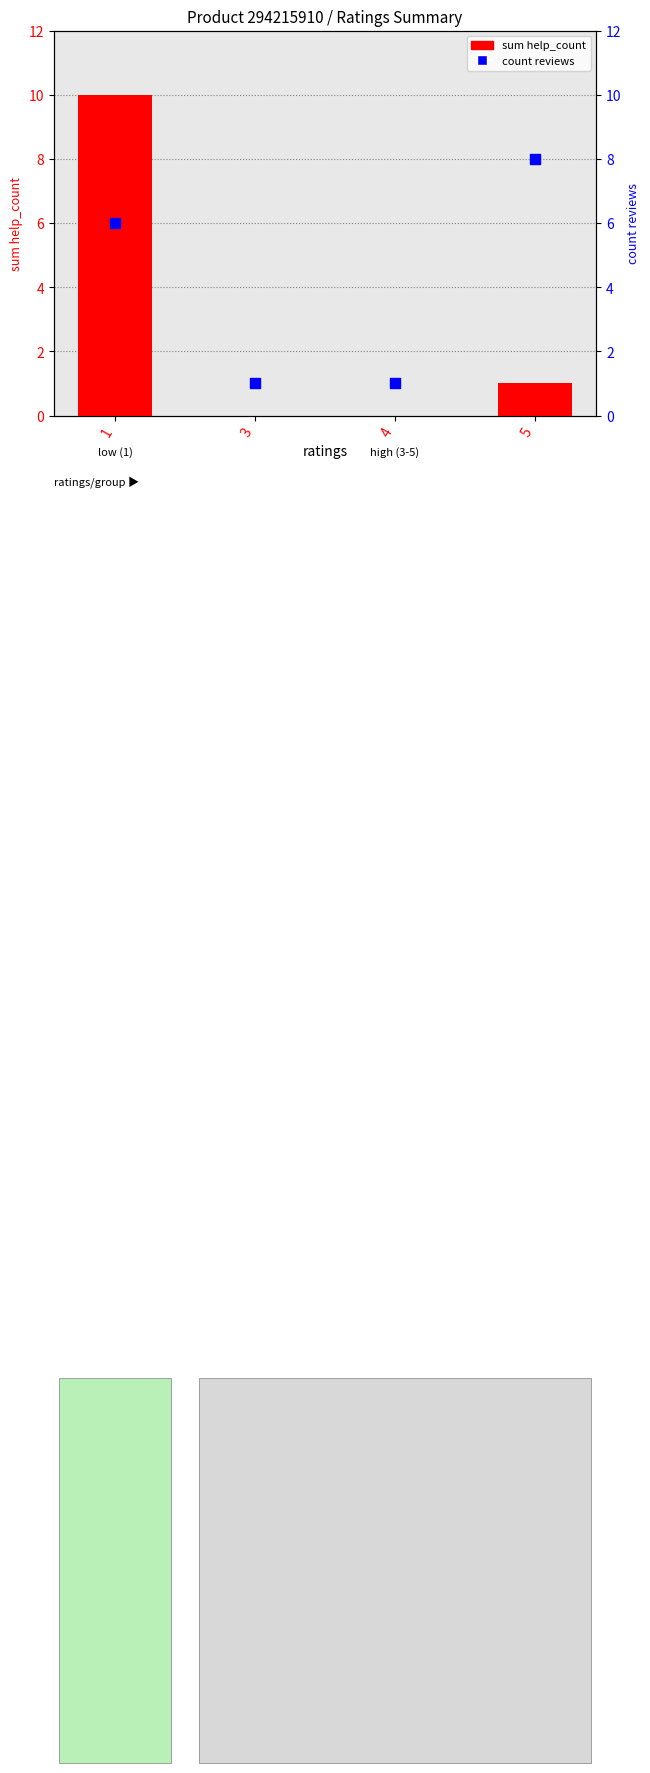

At which category is the sum across all series the highest?

1